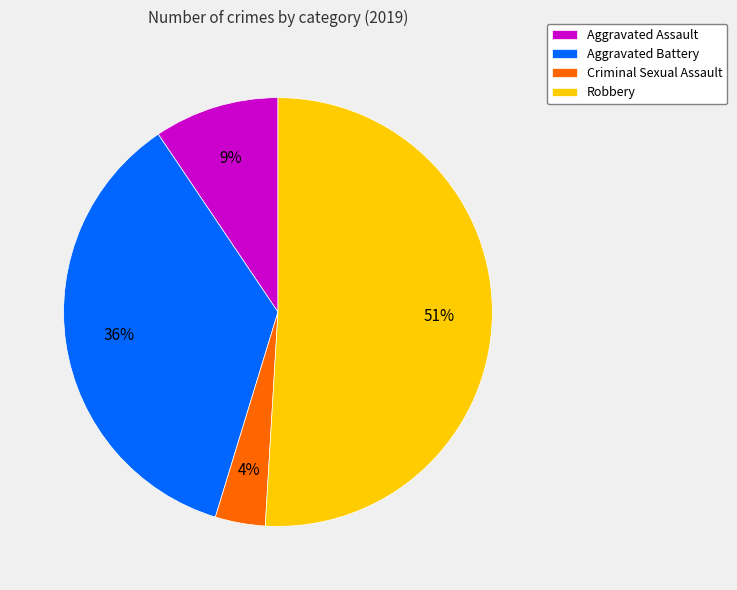

To the nearest percent, what percentage of the pie is Aggravated Assault?

9%